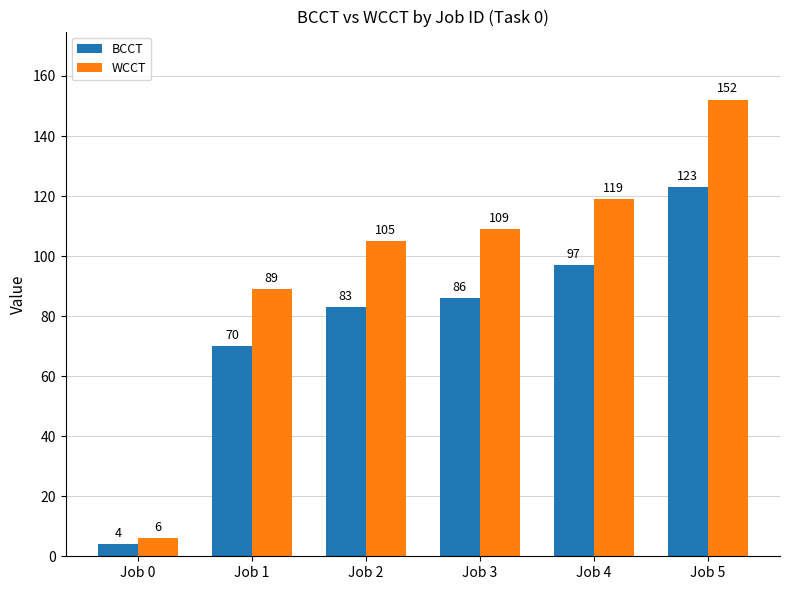

What is the total value across all series at Job 5?

275